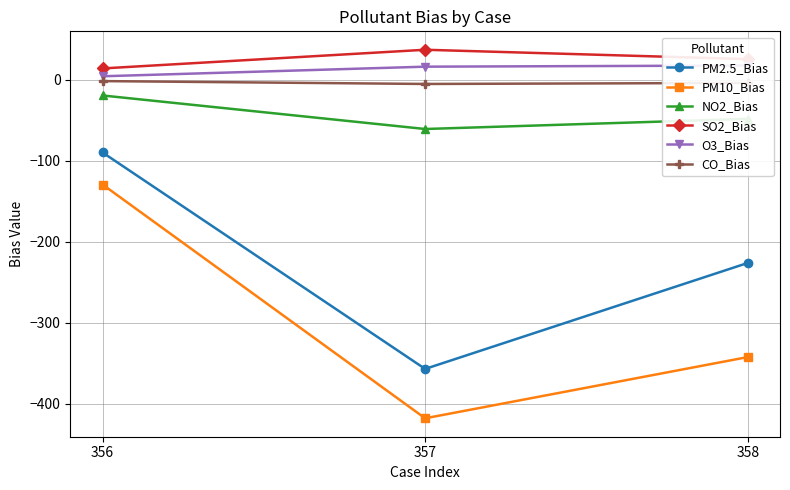

Is it true that PM2.5_Bias equals -226.5 at 358?

True